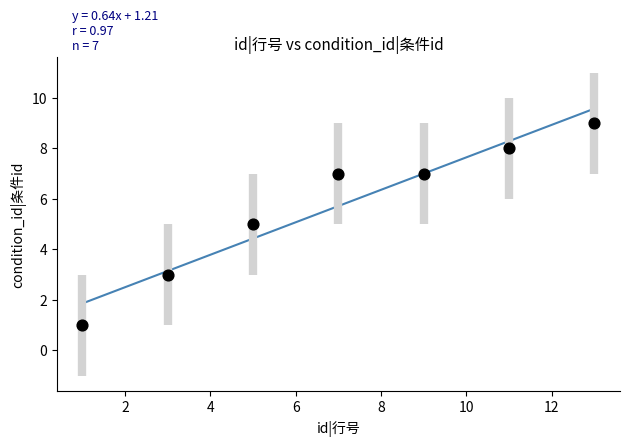

What is the range of X values (max minus min)?

12